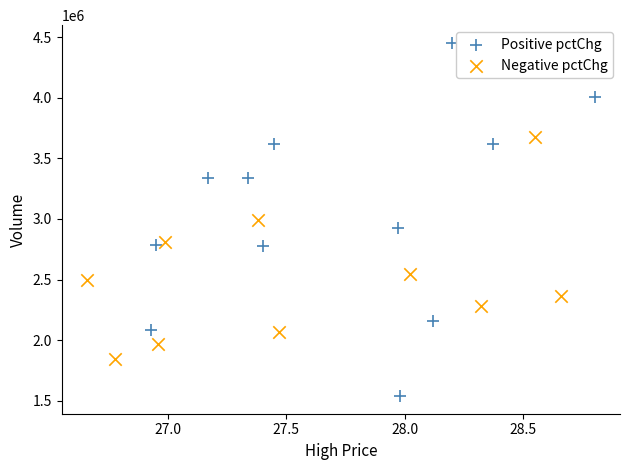

Which series reaches the minimum Y coordinate?

Positive pctChg